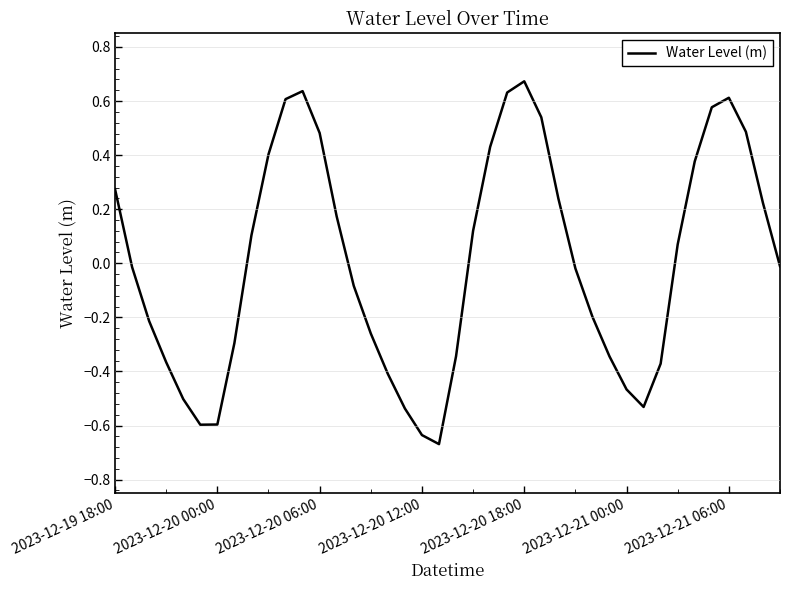

What is the difference between the maximum and minimum values?

1.3